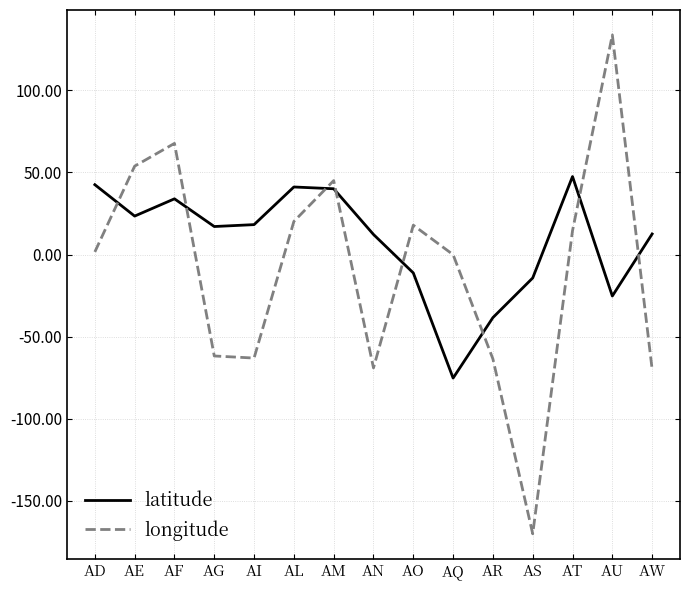

Does the chart display data point markers on the line(s)?

No